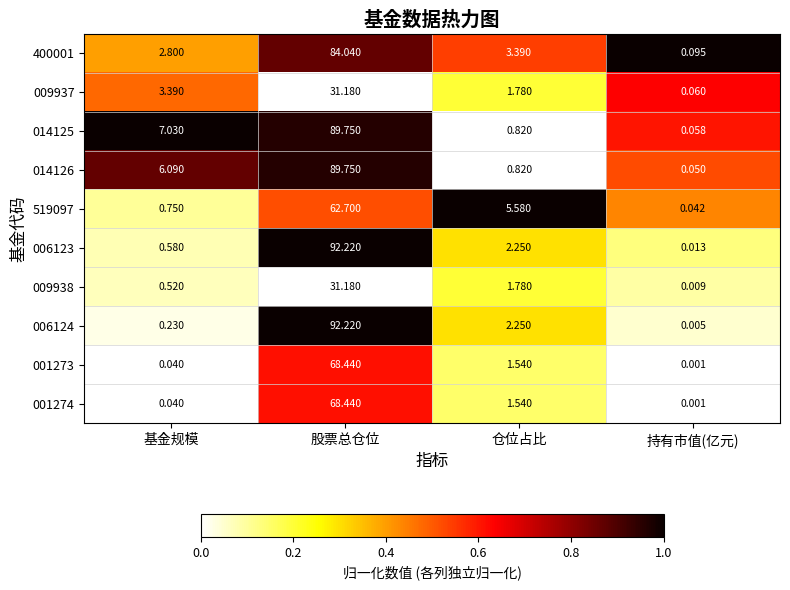

Which category has the highest value across all series?

股票总仓位